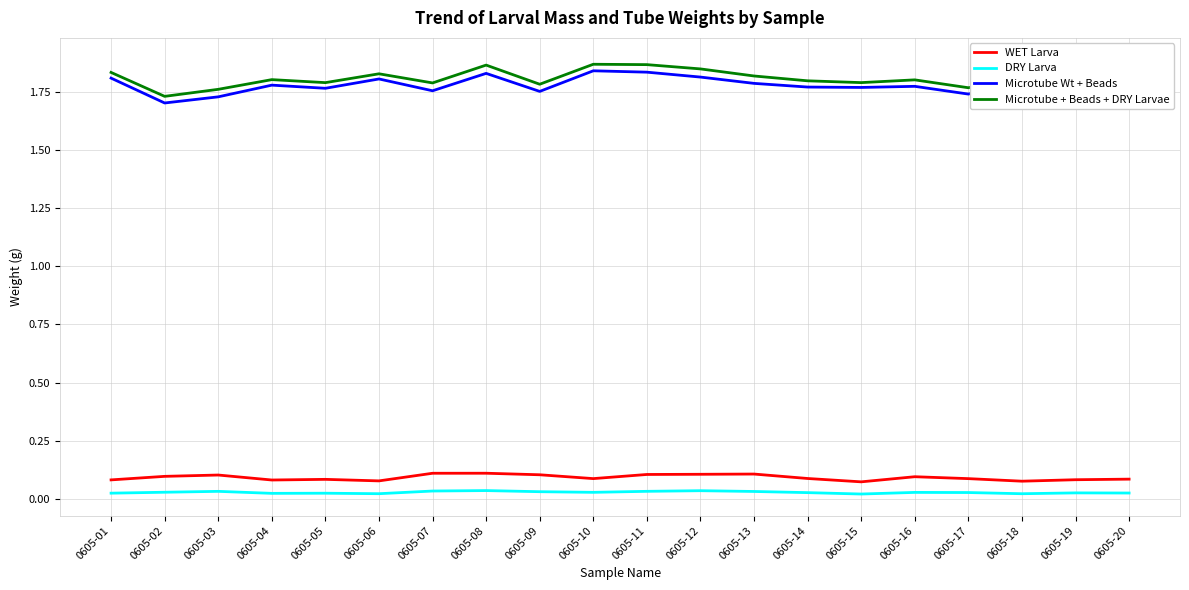

Rank the categories by DRY Larva value from lowest to highest.

0605-15, 0605-18, 0605-06, 0605-04, 0605-05, 0605-01, 0605-20, 0605-19, 0605-14, 0605-17, 0605-16, 0605-10, 0605-02, 0605-09, 0605-13, 0605-03, 0605-11, 0605-07, 0605-12, 0605-08